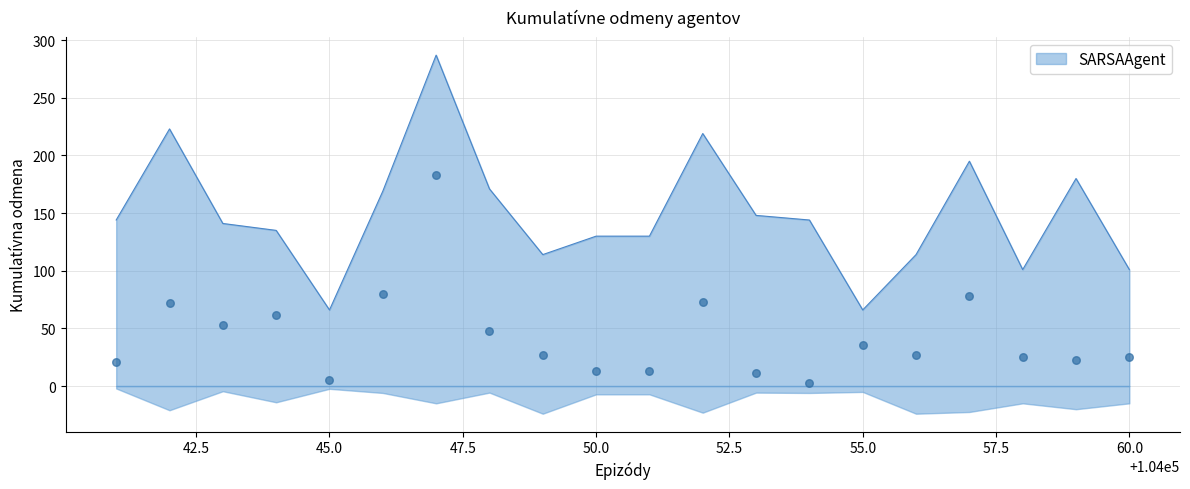

What is the maximum value for SARSAAgent?

287